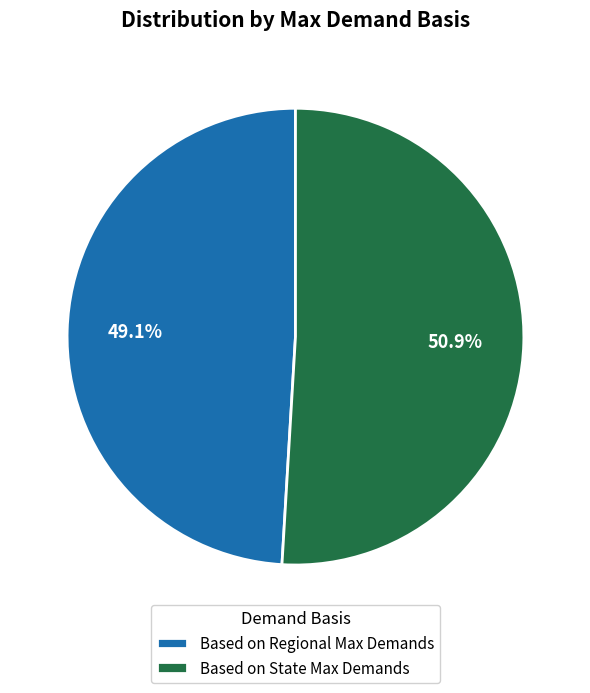

What percentage is the Based on State Max Demands slice, to the nearest percent?

51%